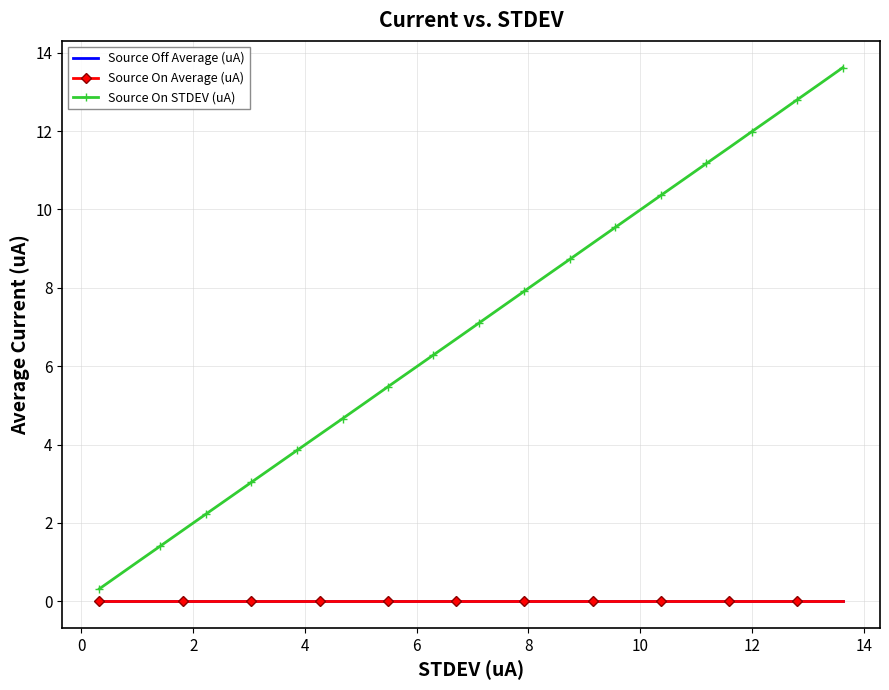

True or false: Source Off Average (uA) and Source On STDEV (uA) cross at least once.

False